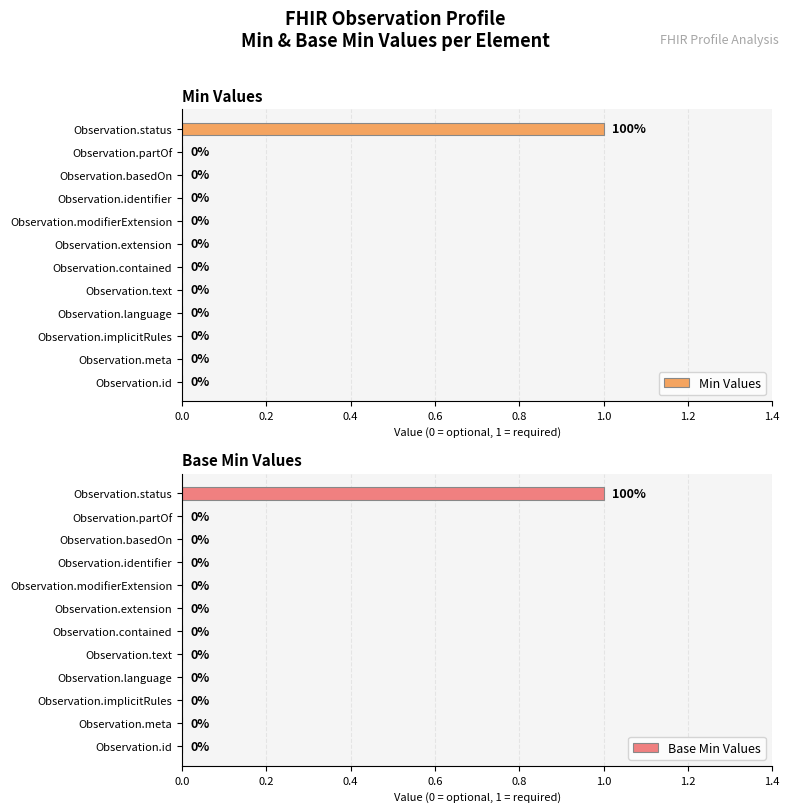

Is it true that Min Values equals -1 at Observation.implicitRules?

False